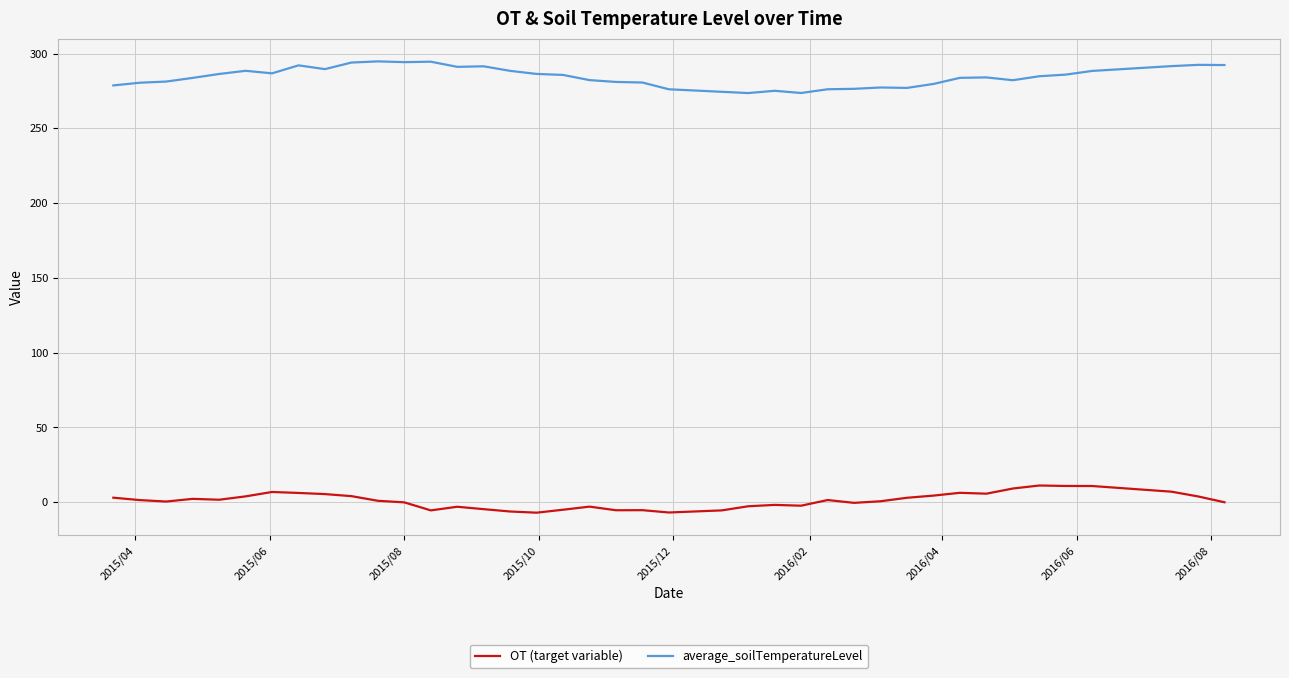

List the series in order of their overall mean, lowest first.

OT (target variable), average_soilTemperatureLevel